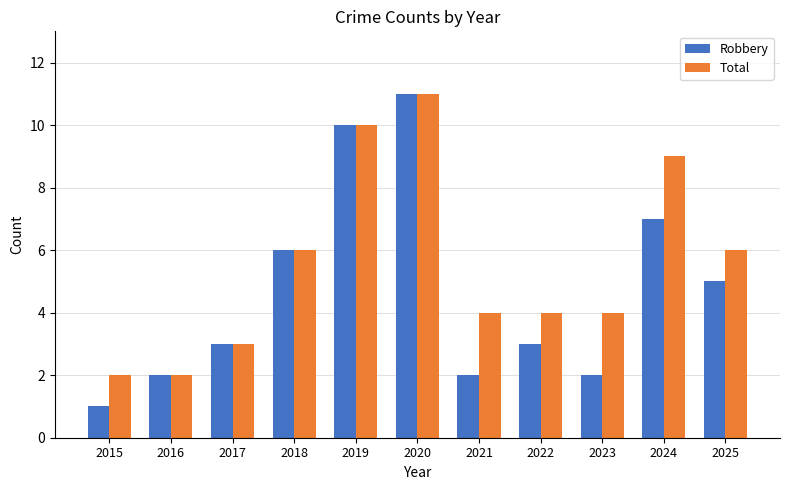

How many bars are there in each group?

2